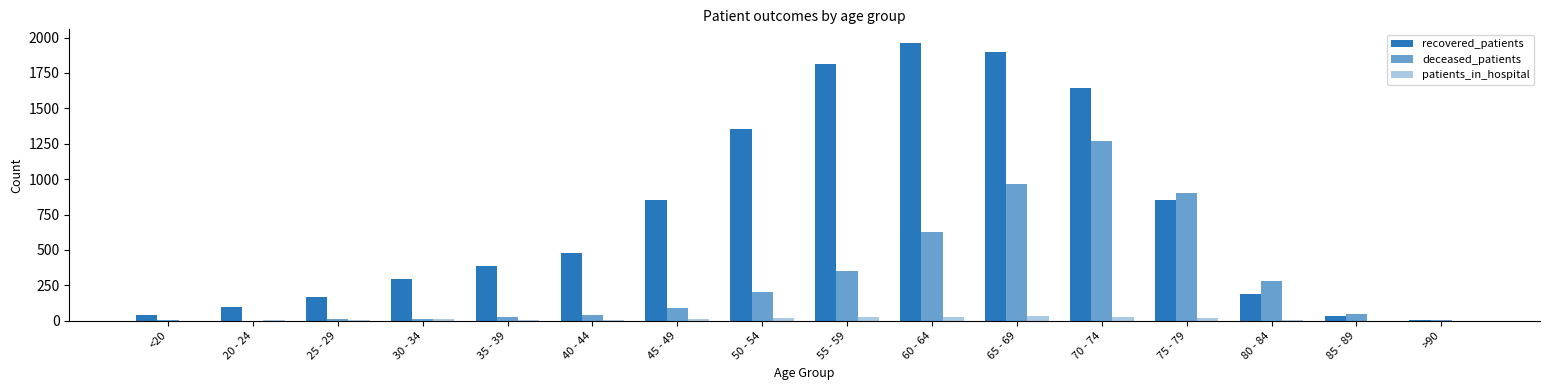

At how many categories does at least one series exceed 732?

7